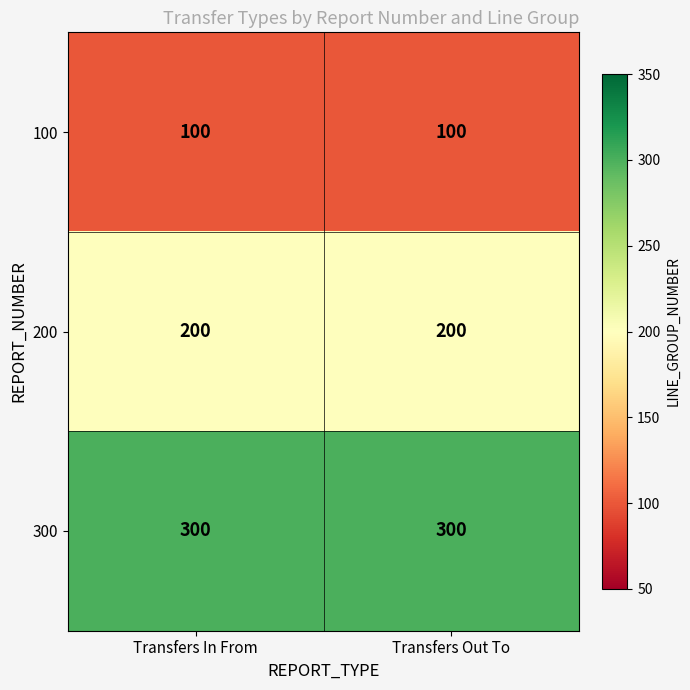

What is the maximum value for 300?

300